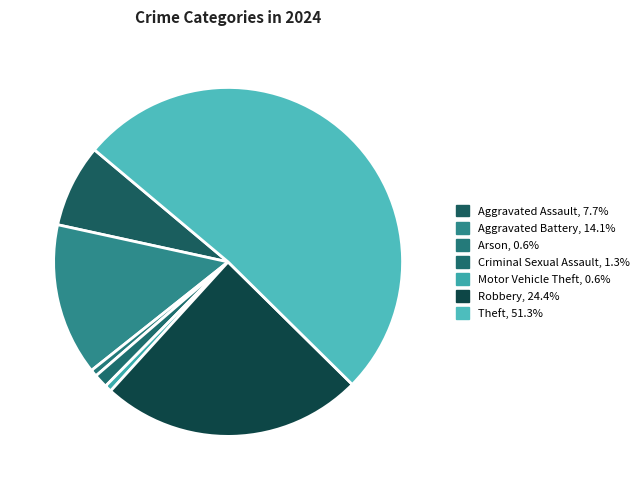

Count the number of slices in the pie.

7